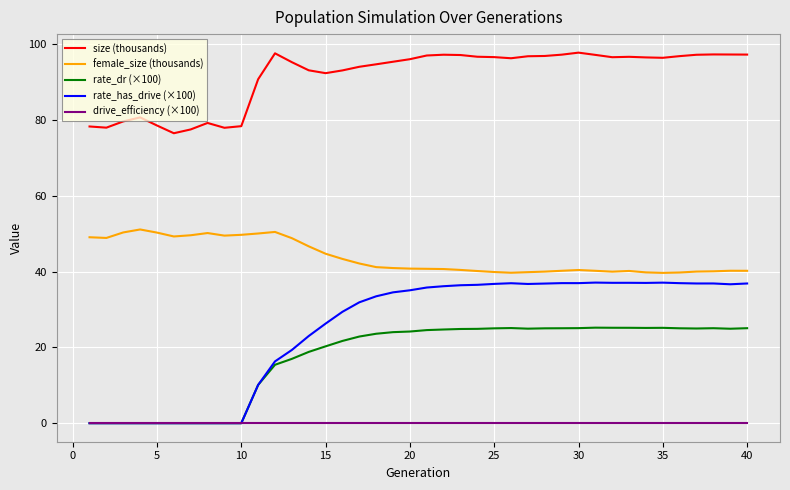

Which series has the largest range (max minus min)?

rate_has_drive (×100)